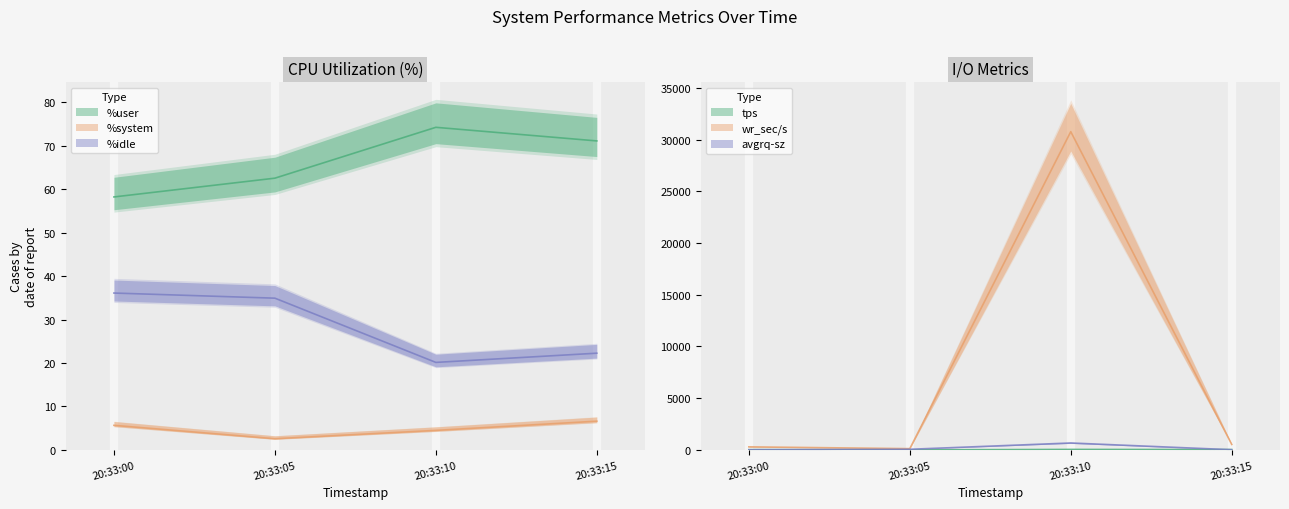

In %user, how many points are higher than both neighbors (excluding endpoints)?

1